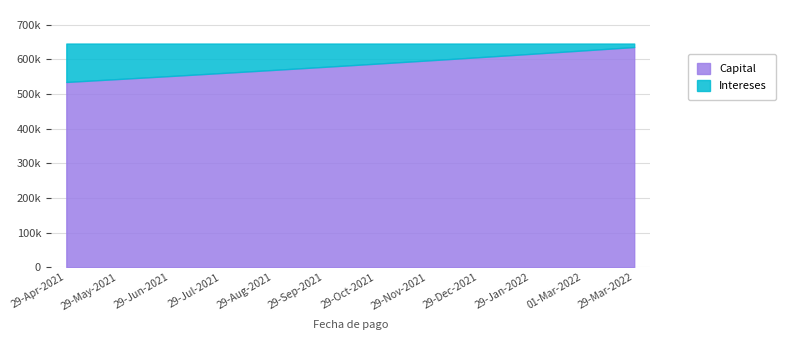

List the labels in order of value, smallest first.

29-Apr-2021, 29-May-2021, 29-Jun-2021, 29-Jul-2021, 29-Aug-2021, 29-Sep-2021, 29-Oct-2021, 29-Nov-2021, 29-Dec-2021, 29-Jan-2022, 01-Mar-2022, 29-Mar-2022